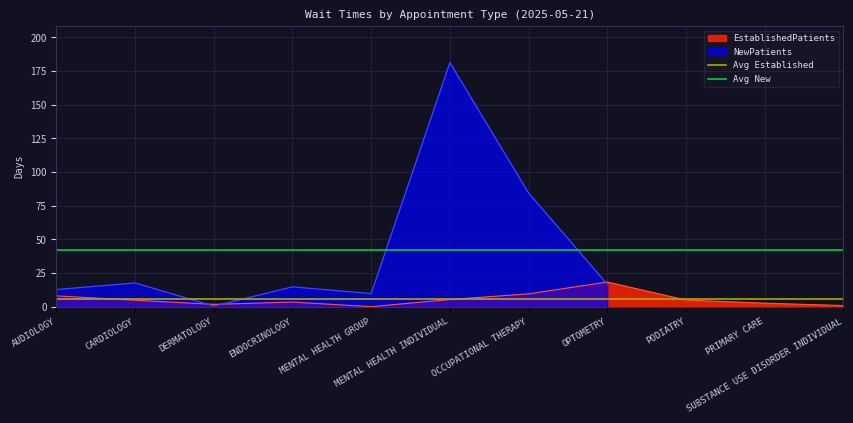

What is the maximum value for EstablishedPatients?

18.4